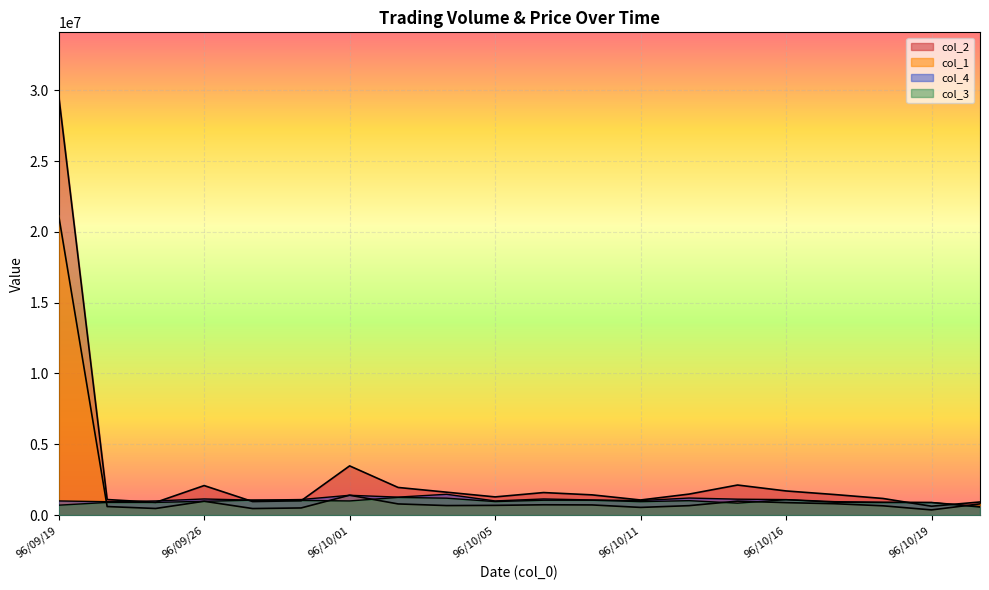

At which category does the chart reach its peak across all series?

96/09/19